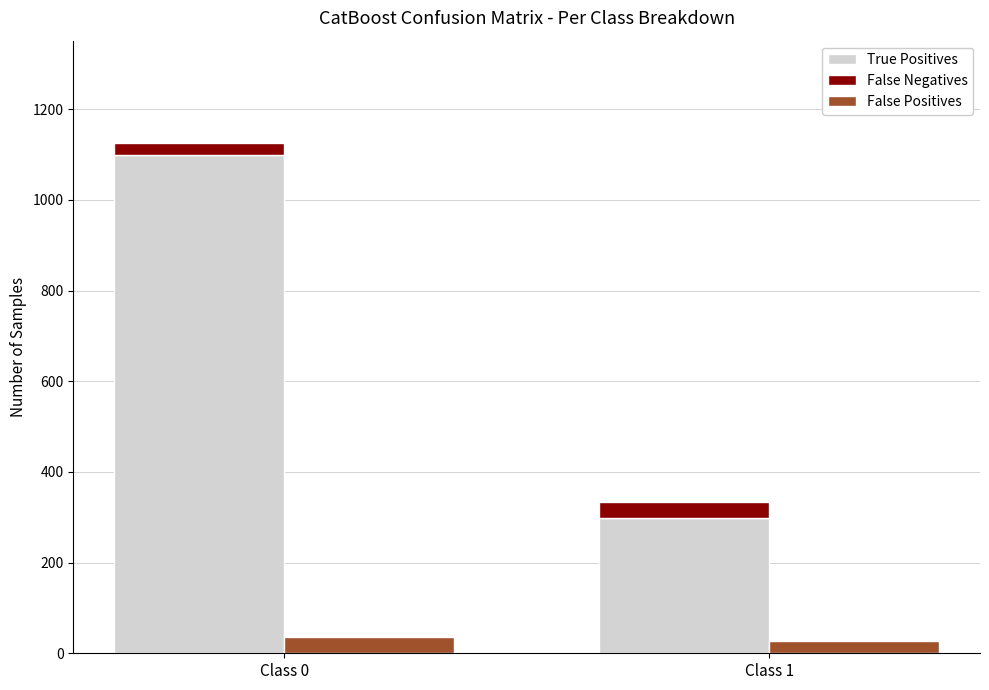

Between Class 0 and Class 1, which series saw the biggest shift?

True Positives